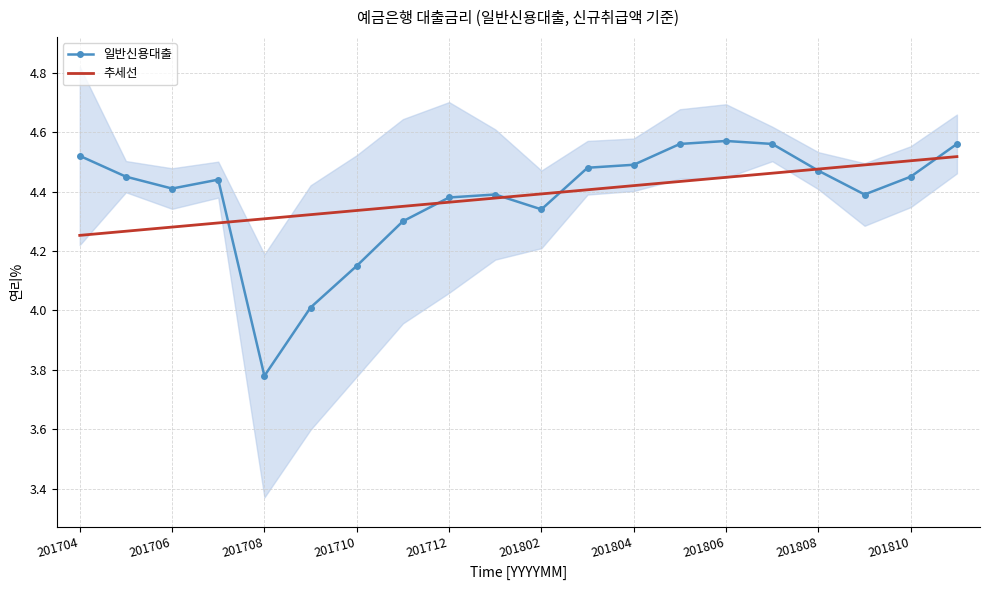

The value of 일반신용대출 at 201710 is 7.1. True or false?

False